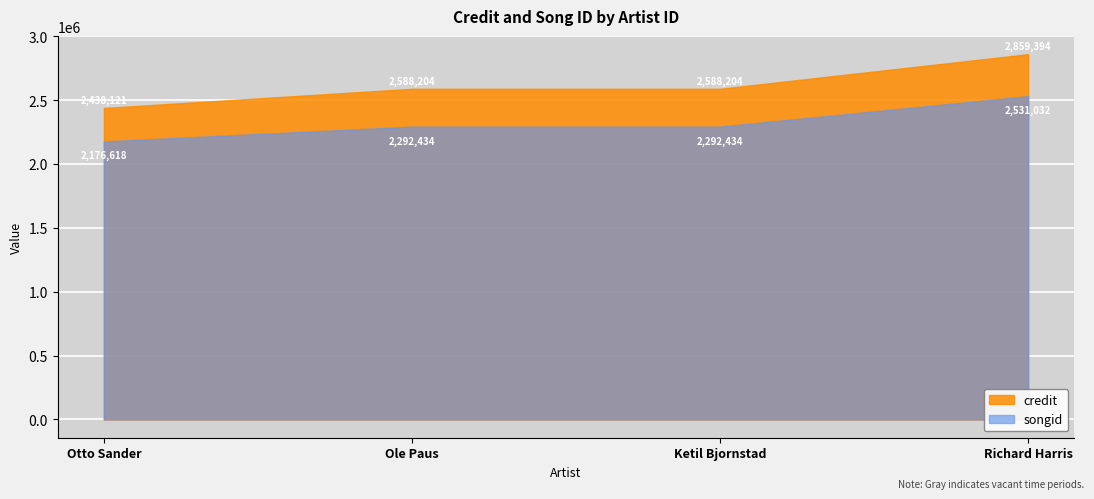

What is the spread (max minus min) of values at Ketil Bjornstad?

295770